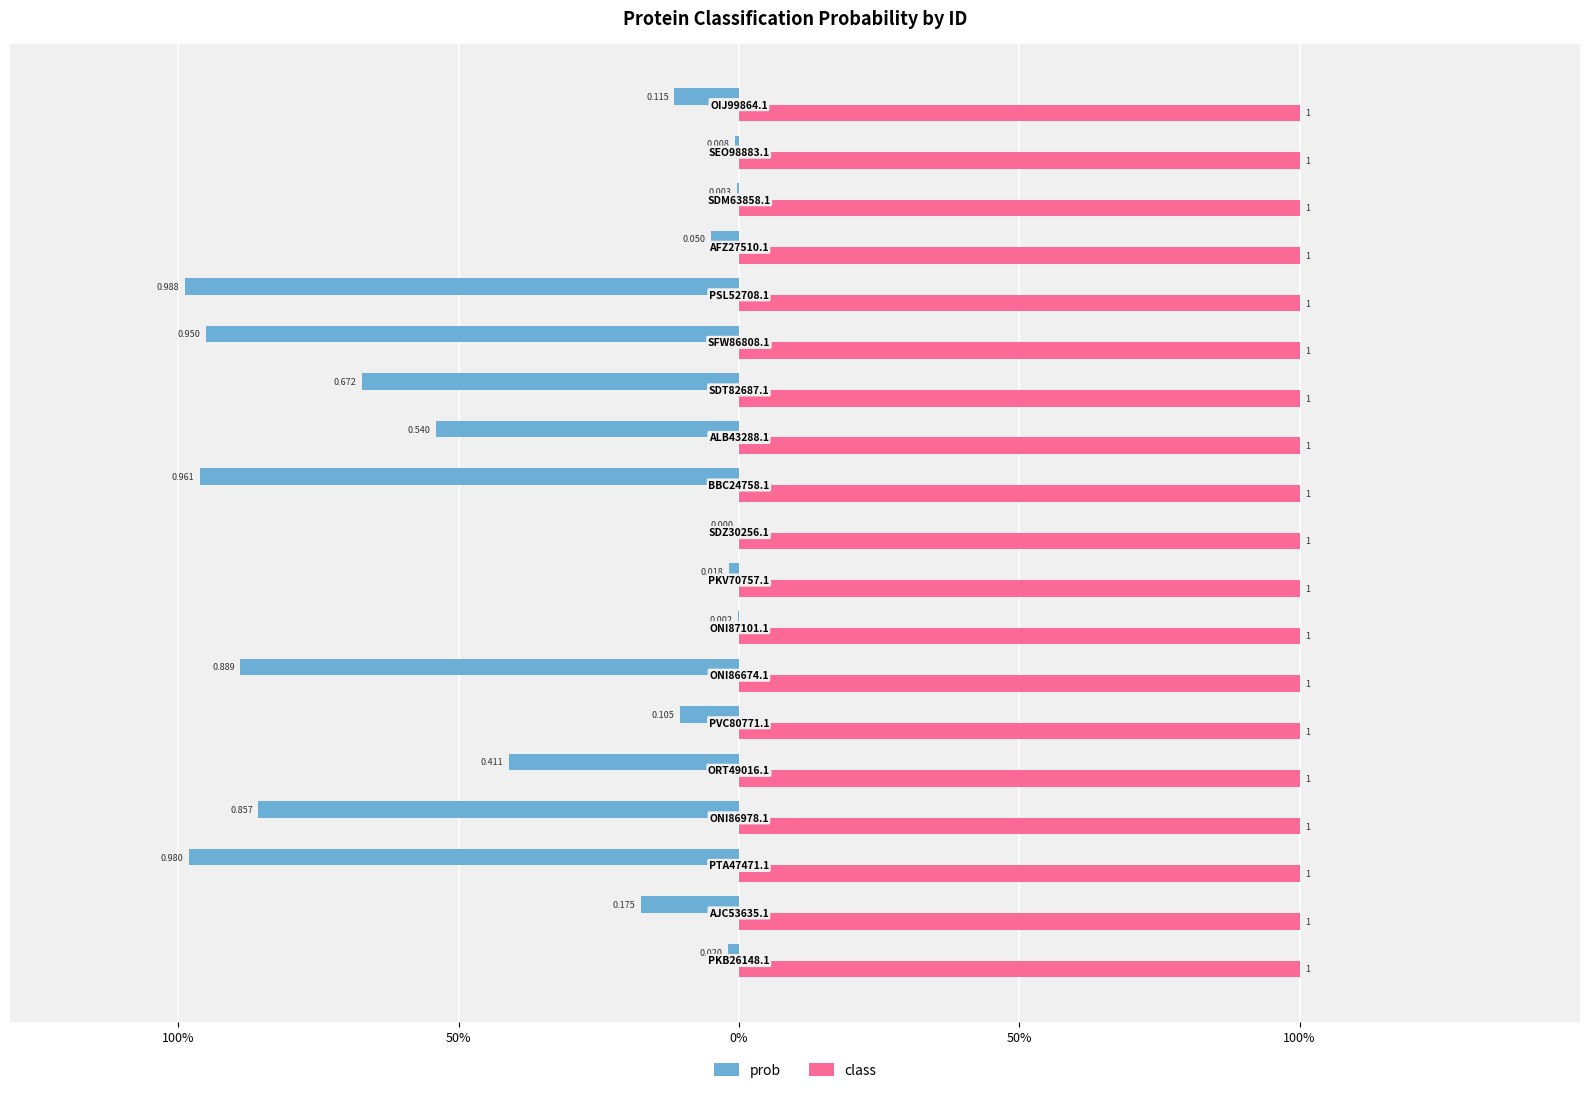

Rank the series by their maximum value, from lowest to highest.

prob, class